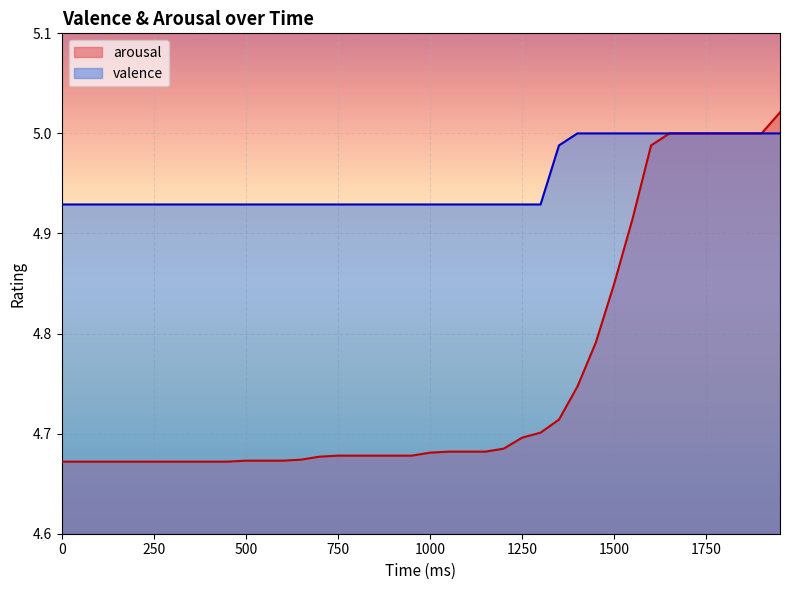

What are all the series names shown in the legend?

arousal, valence